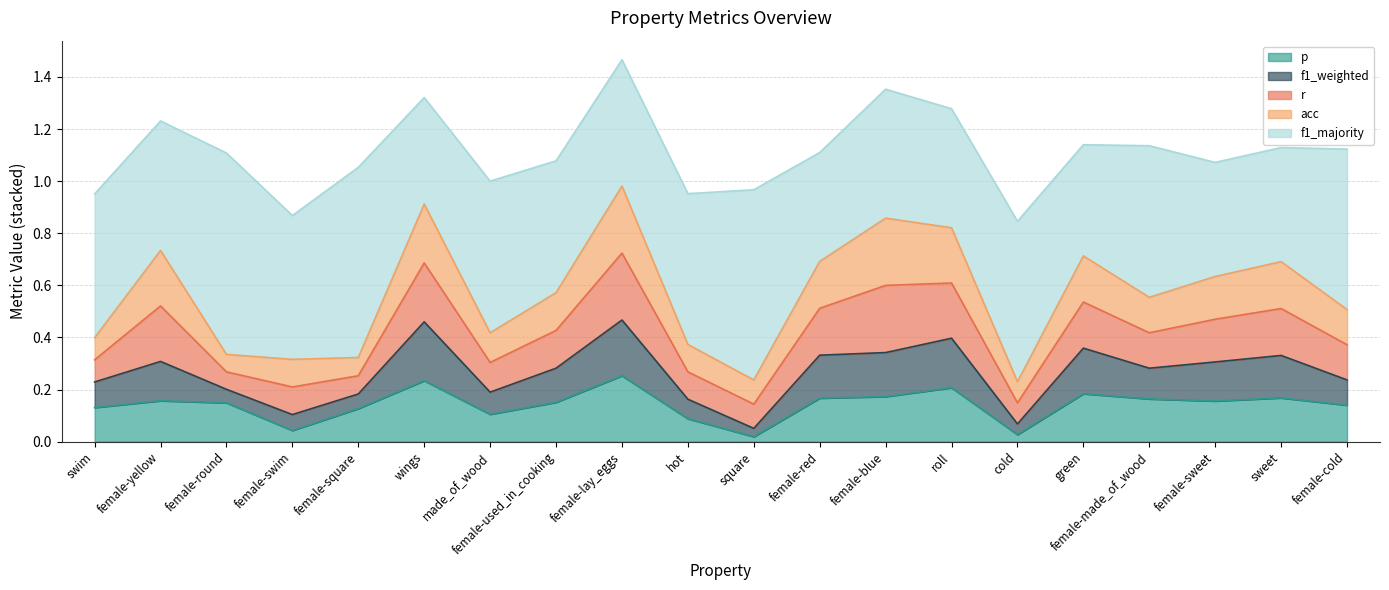

What is the sum of all p values?

2.8